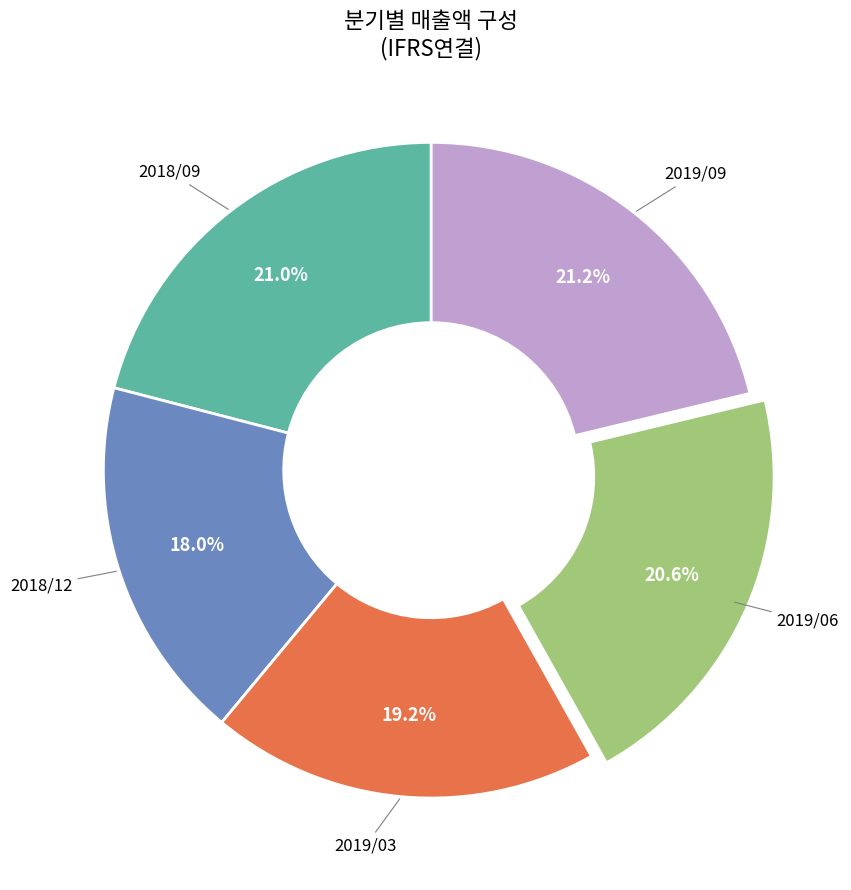

Does any single category account for the majority?

No